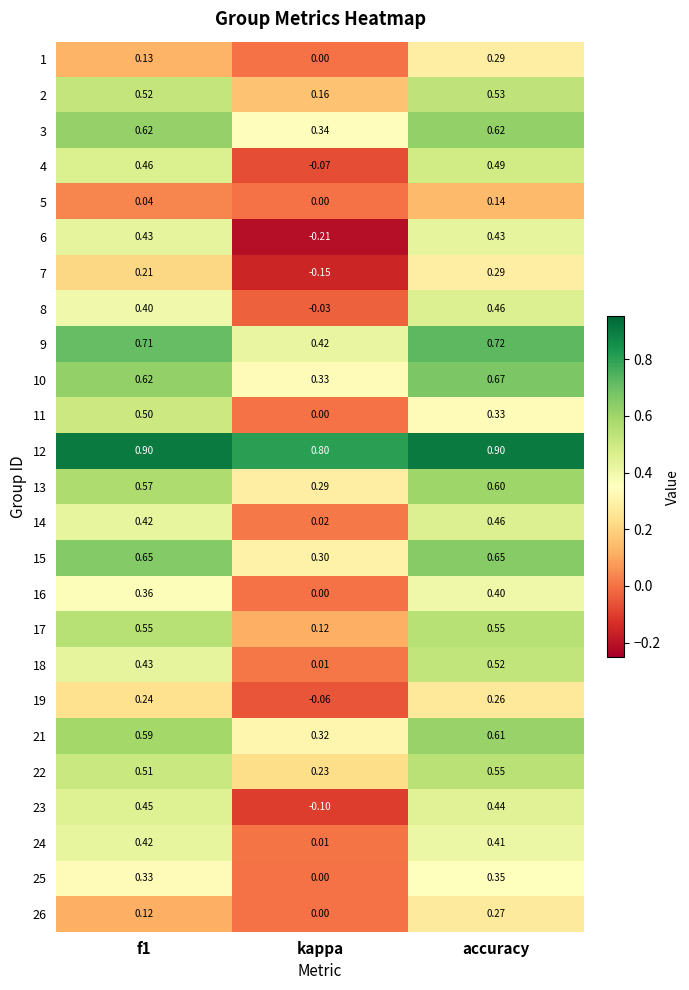

At which label is 21 closest to 0?

kappa